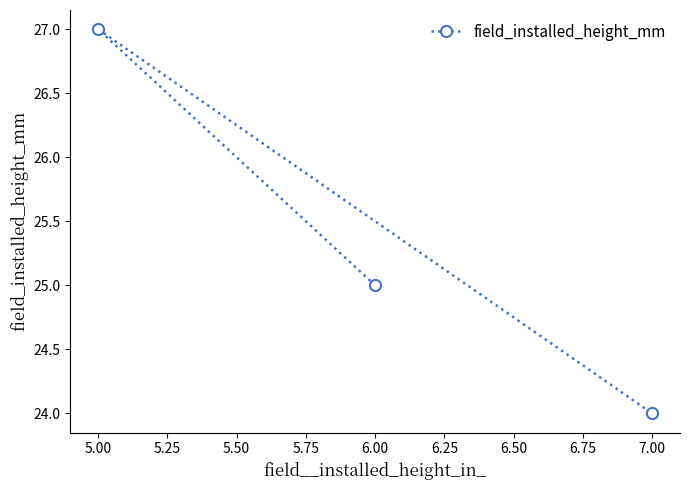

List the labels in order of value, largest first.

5.00, 6.00, 7.00